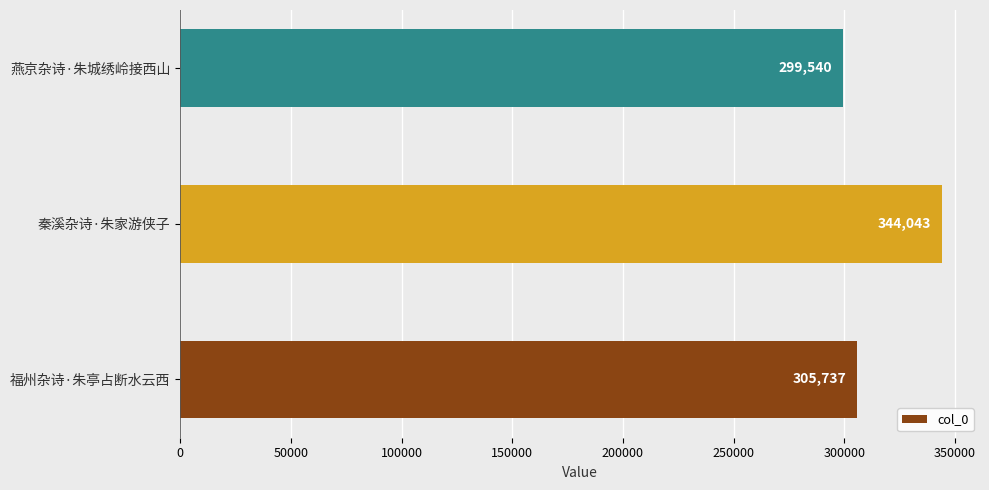

What is the maximum value shown in the chart?

344043